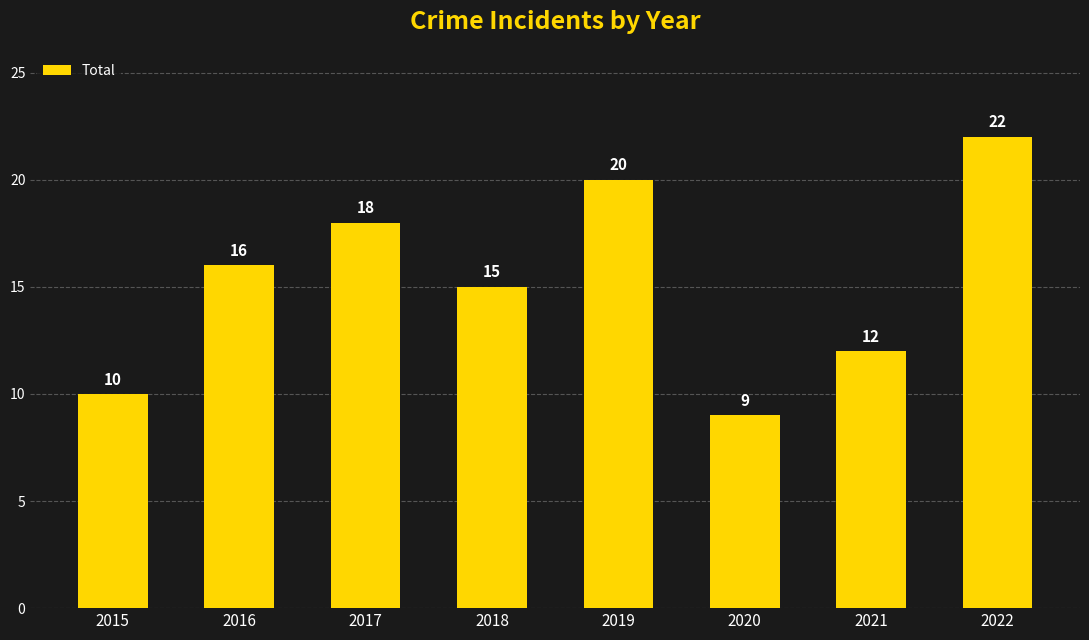

At which label is the value closest to 15?

2018